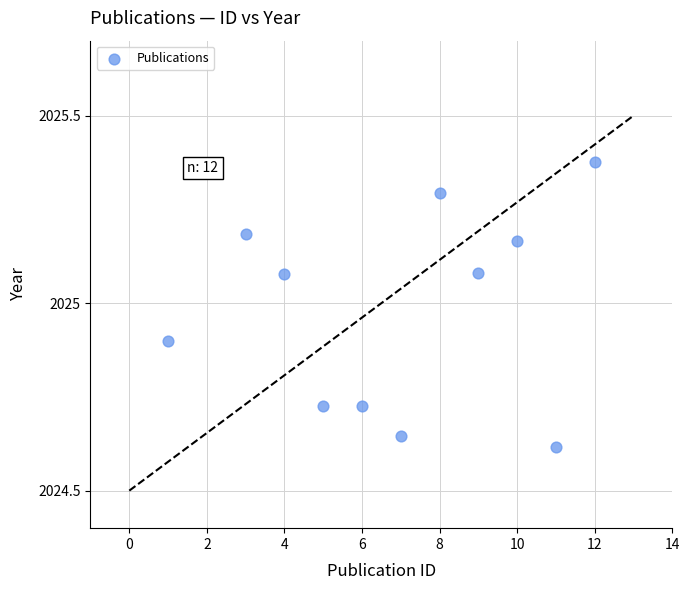

What is the range of Y values (max minus min)?

0.8